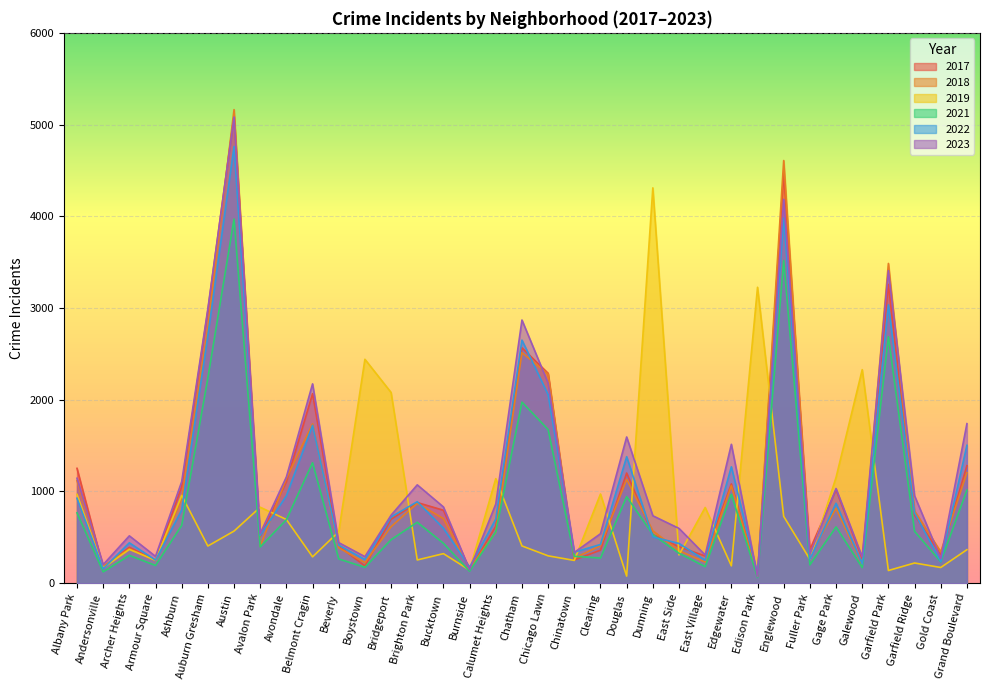

True or false: 2017 has more than 2 interior local peaks.

True